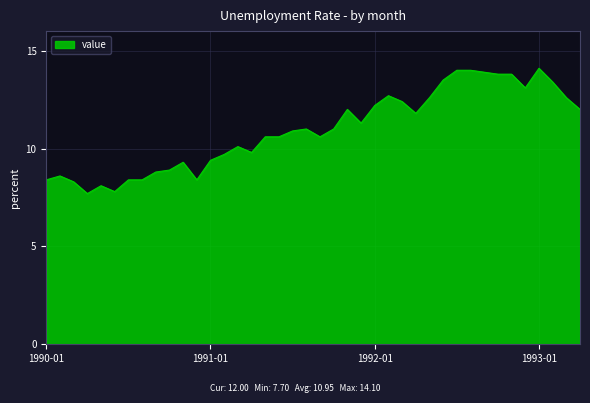

What is the maximum value shown in the chart?

14.1